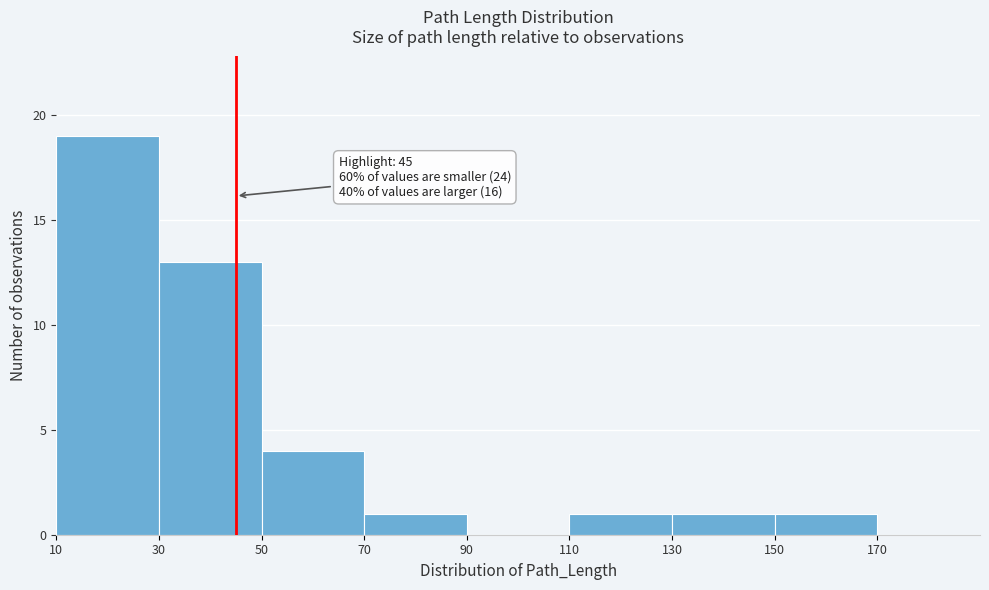

Which range on the x-axis has the tallest bar?

10 to 30